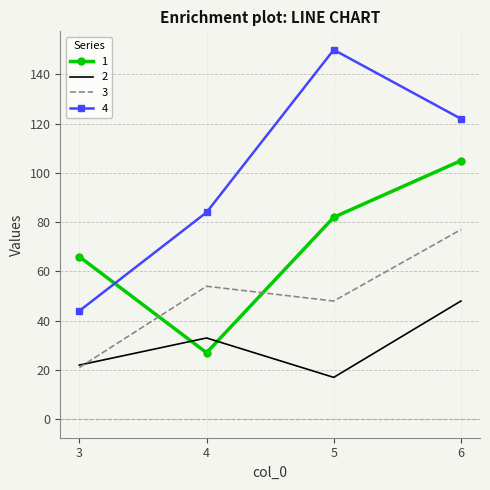

What is the average value of the 2 series?

30